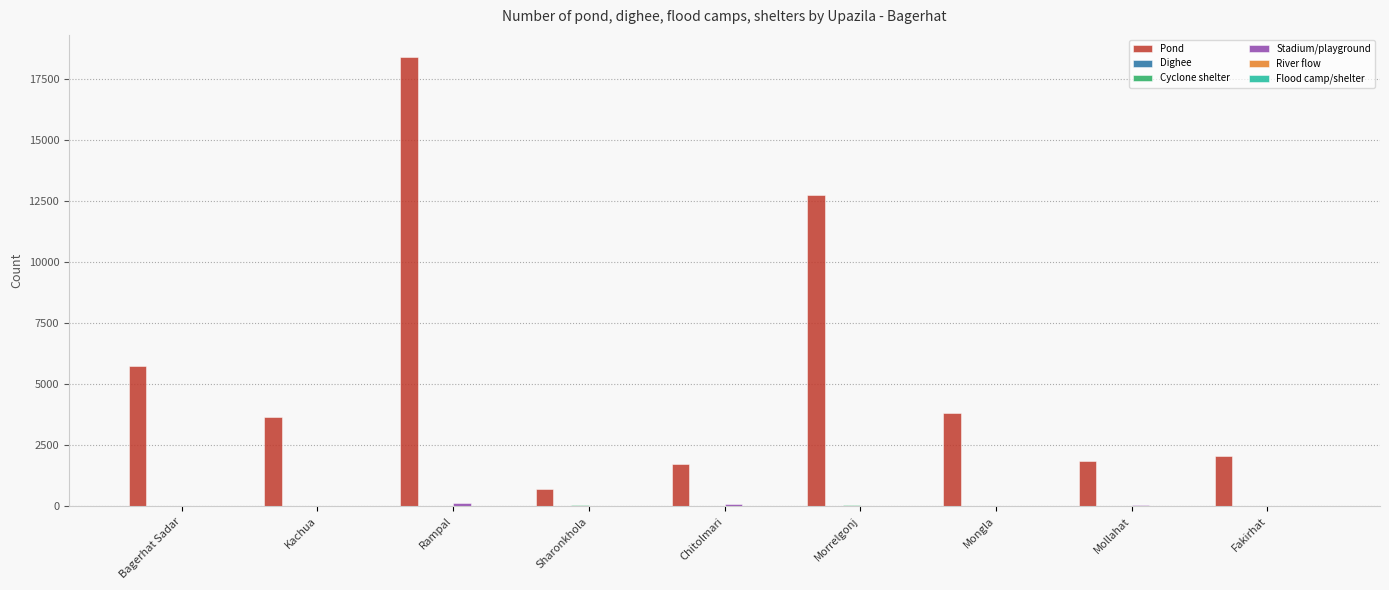

What is the sum of all Pond values?

50717